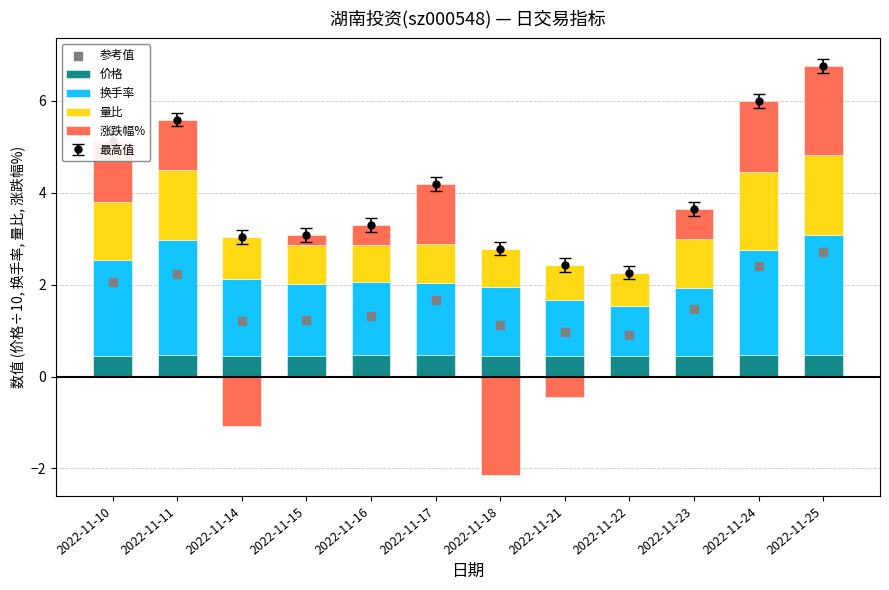

Which series has the largest total across all categories?

换手率